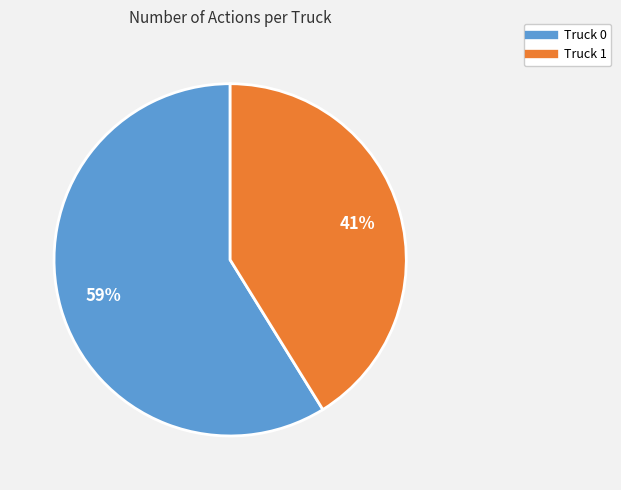

How many segments does this pie chart have?

2